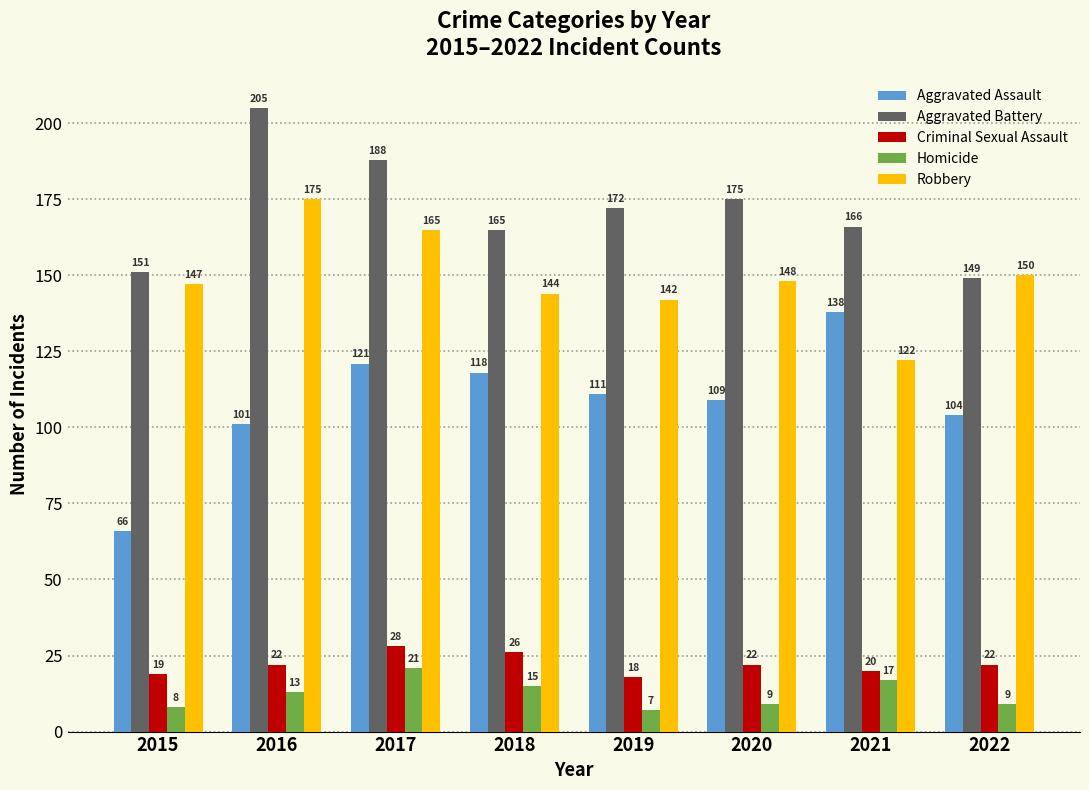

The value of Homicide at 2021 is 17. True or false?

True